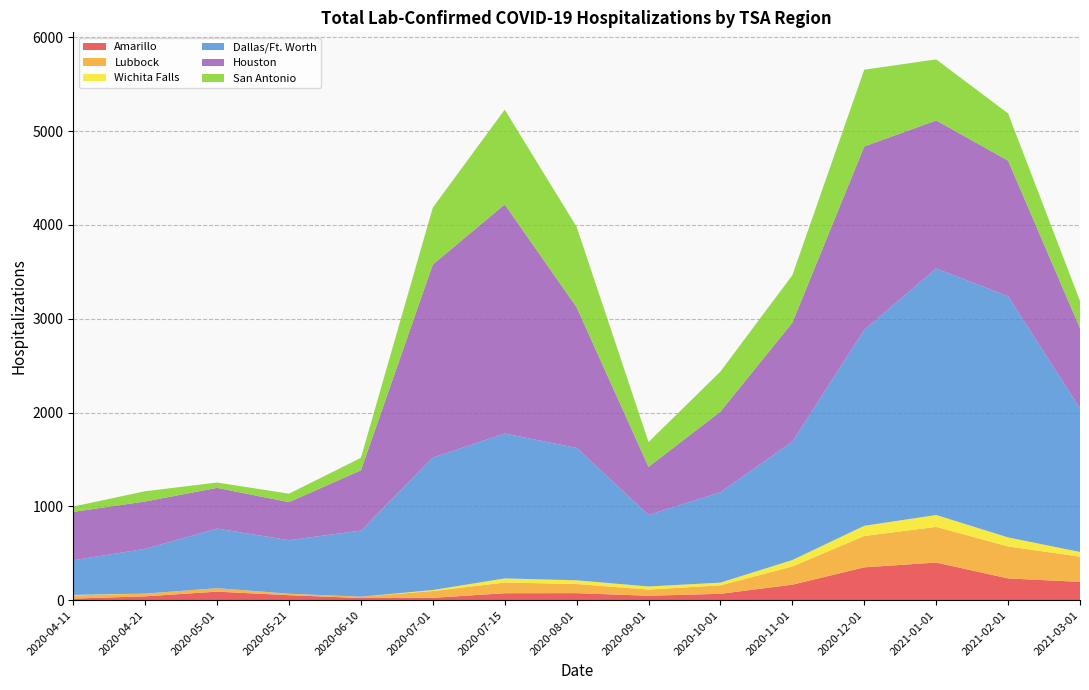

What is the highest value of the Amarillo series?

401